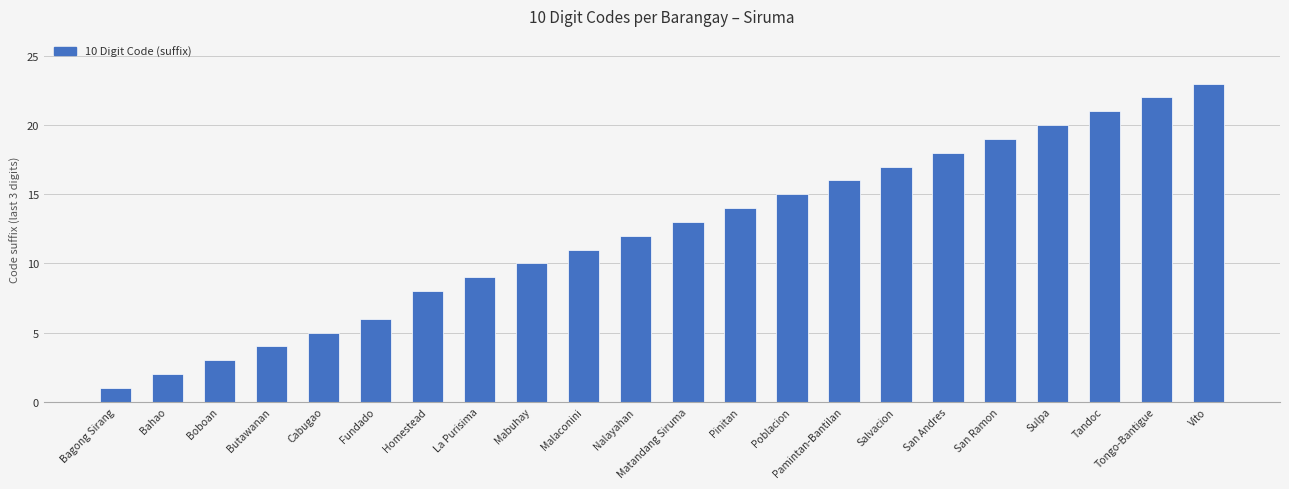

Between San Ramon and Butawanan, which is larger?

San Ramon